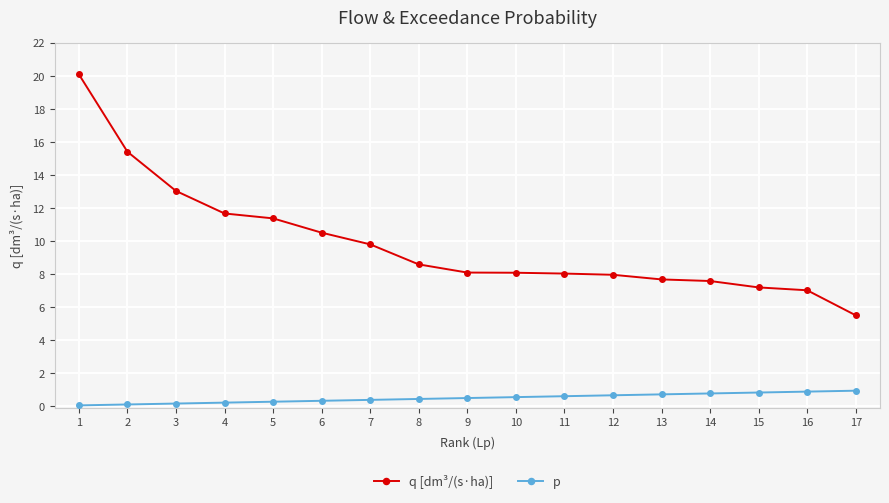

What is the difference between the maximum and minimum values in the p series?

0.9